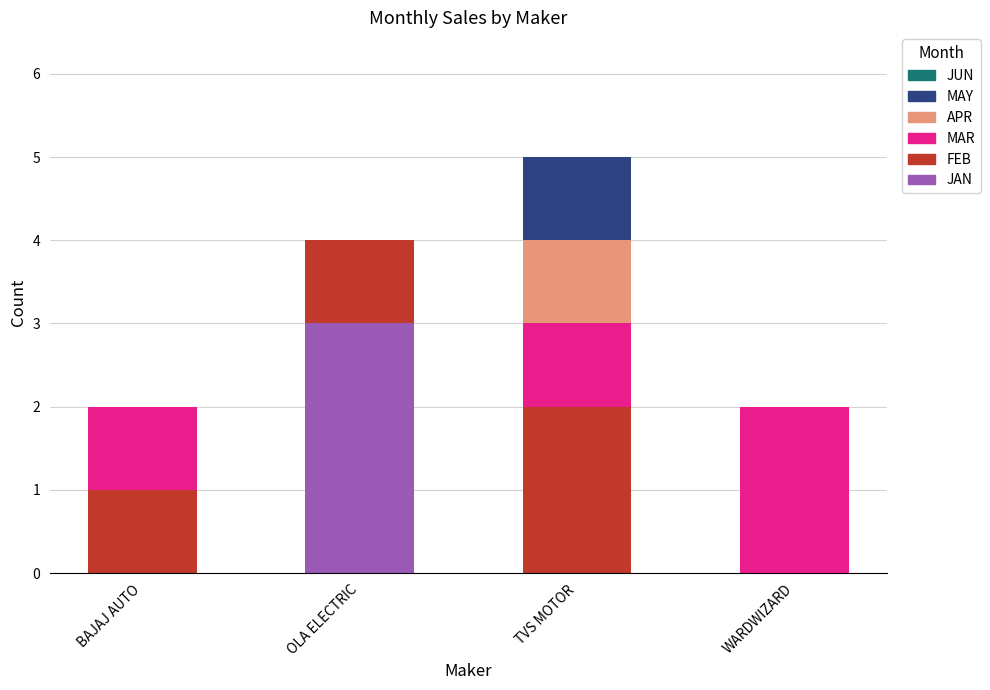

What is the sum of the JAN values at OLA ELECTRIC and TVS MOTOR?

3